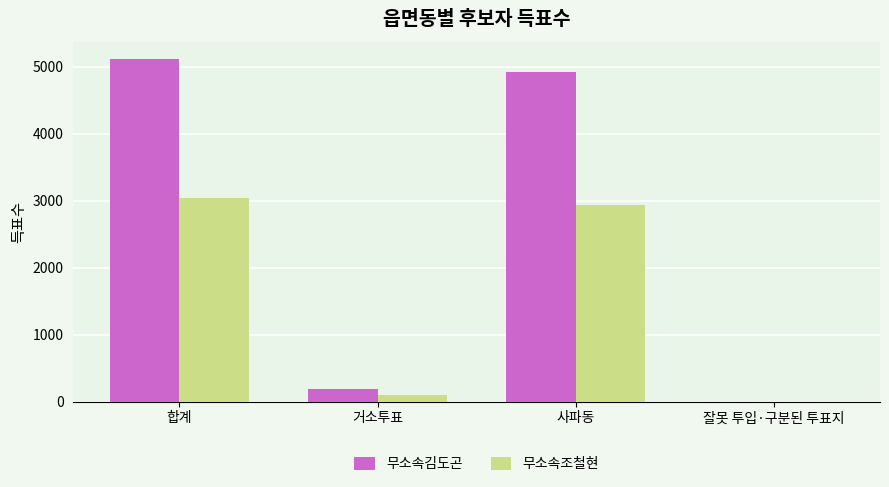

Are the bars horizontal?

No